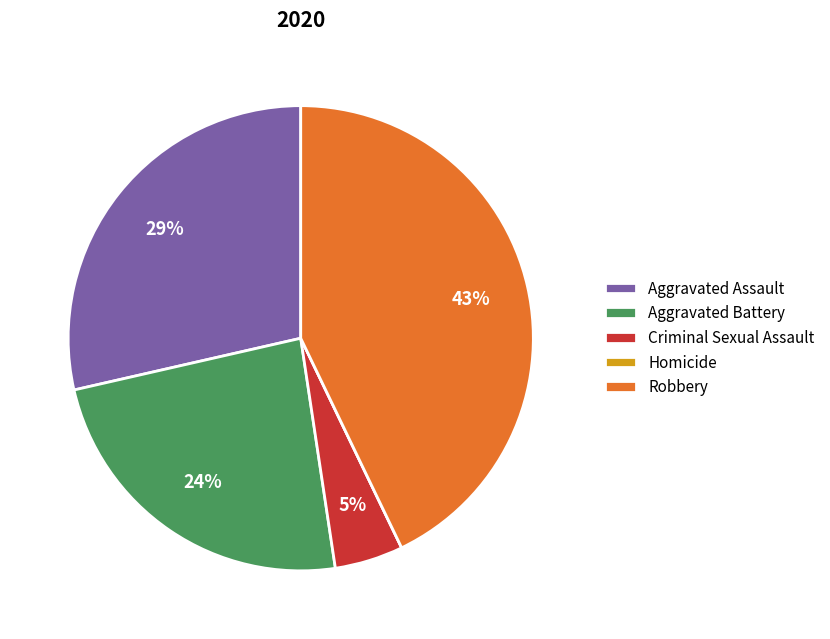

To the nearest percent, what is the difference between the largest and smallest slice percentages?

43%